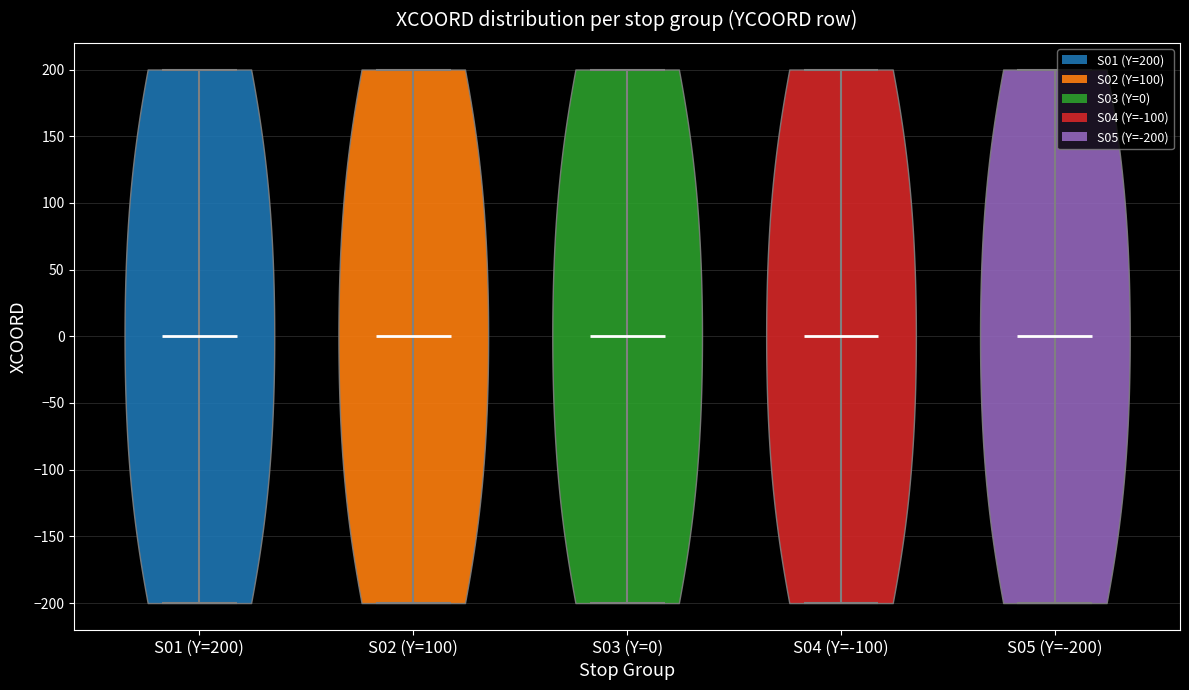

What is the highest point the violin for S04 (Y=-100) reaches on the y-axis? The values are not printed on the chart, so give them approximately, as read against the axis.

200